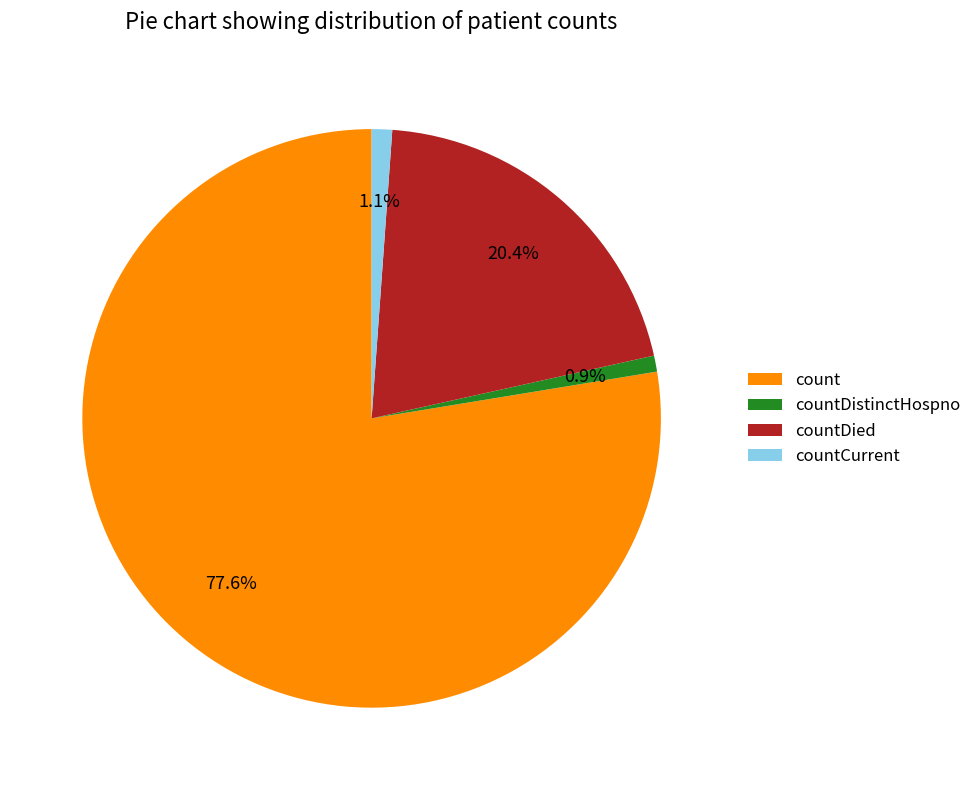

Is countCurrent the majority of the pie?

No